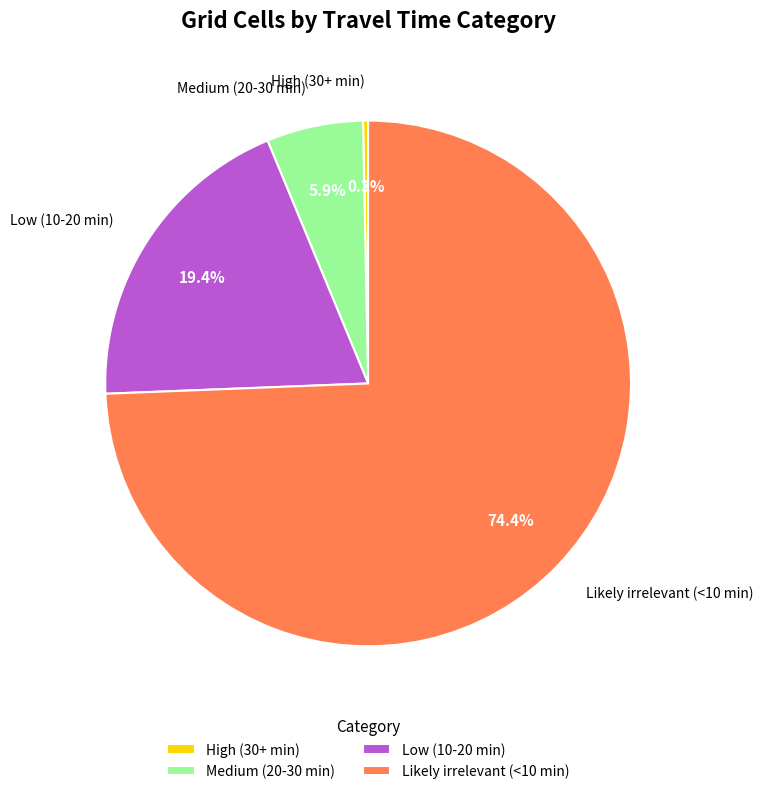

Rank the categories by value from highest to lowest.

Likely irrelevant (<10 min), Low (10-20 min), Medium (20-30 min), High (30+ min)